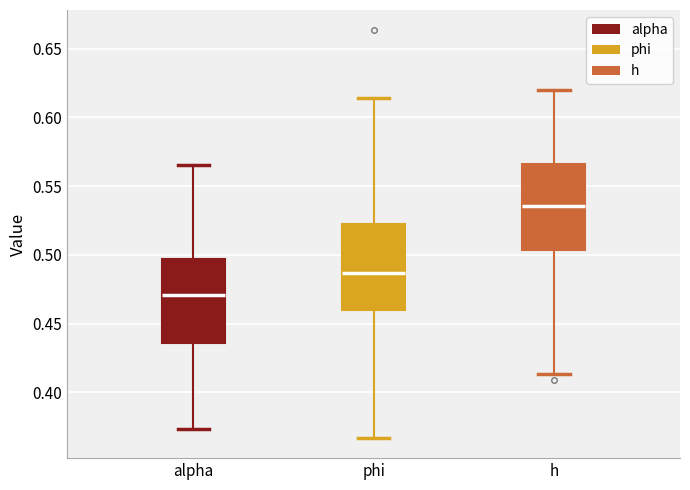

Which box has the lowest median line?

alpha